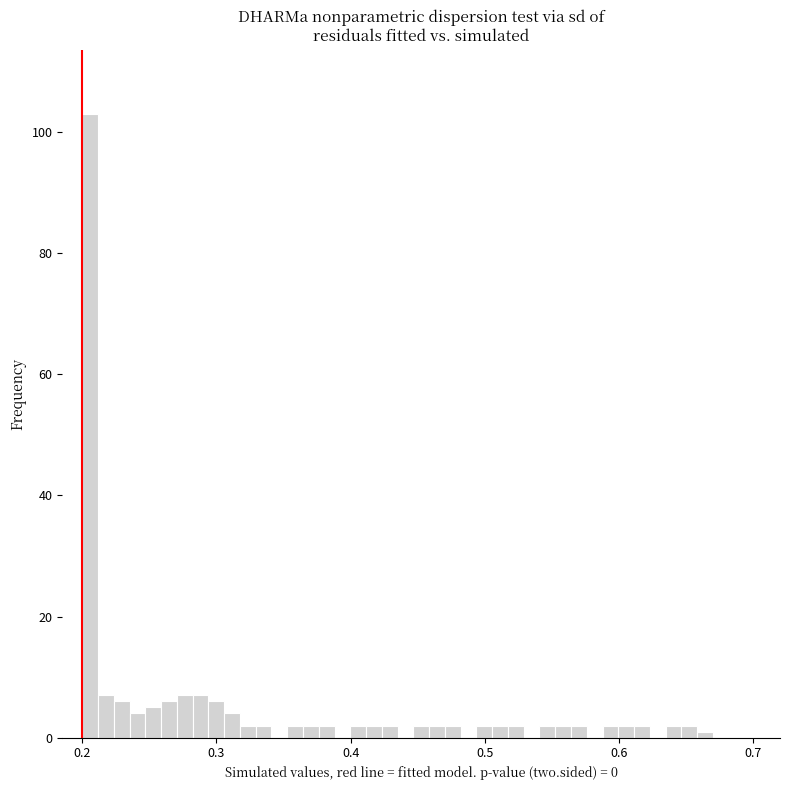

Around what value on the x-axis is the tallest bar? Give the approximate position of its centre, as read against the axis.

0.21